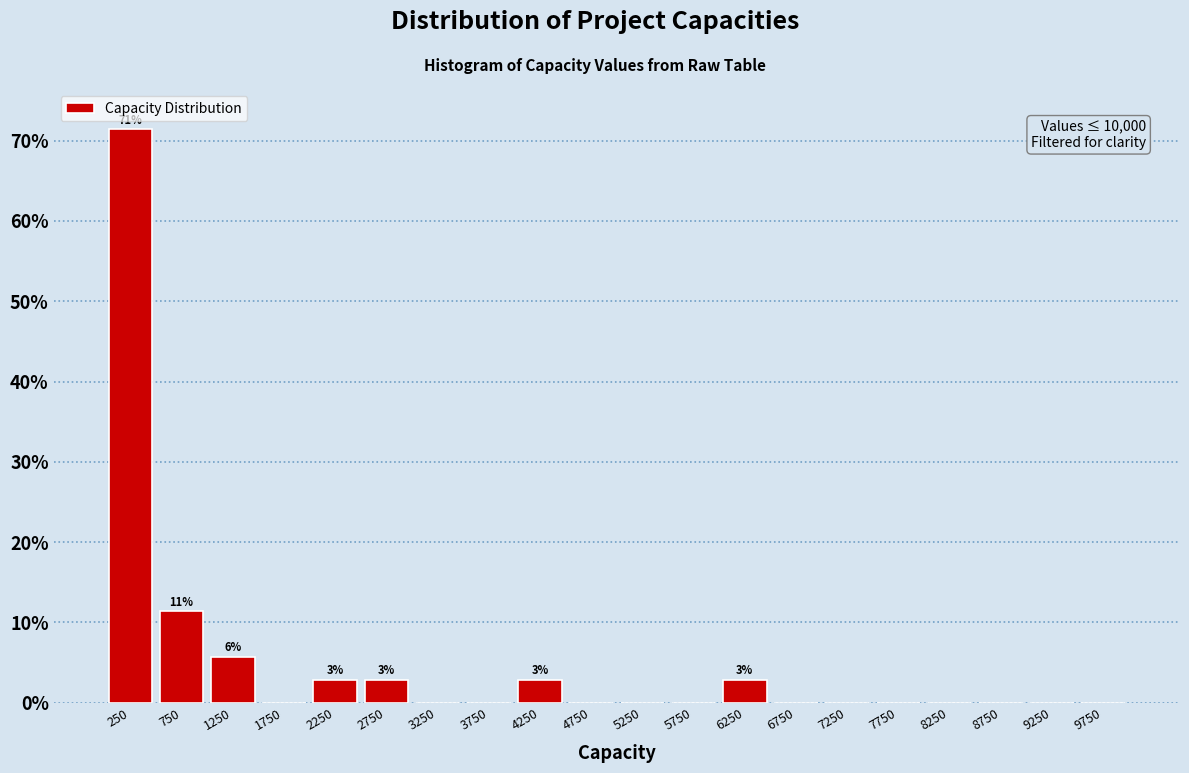

Which range on the x-axis has the tallest bar?

0 to 500